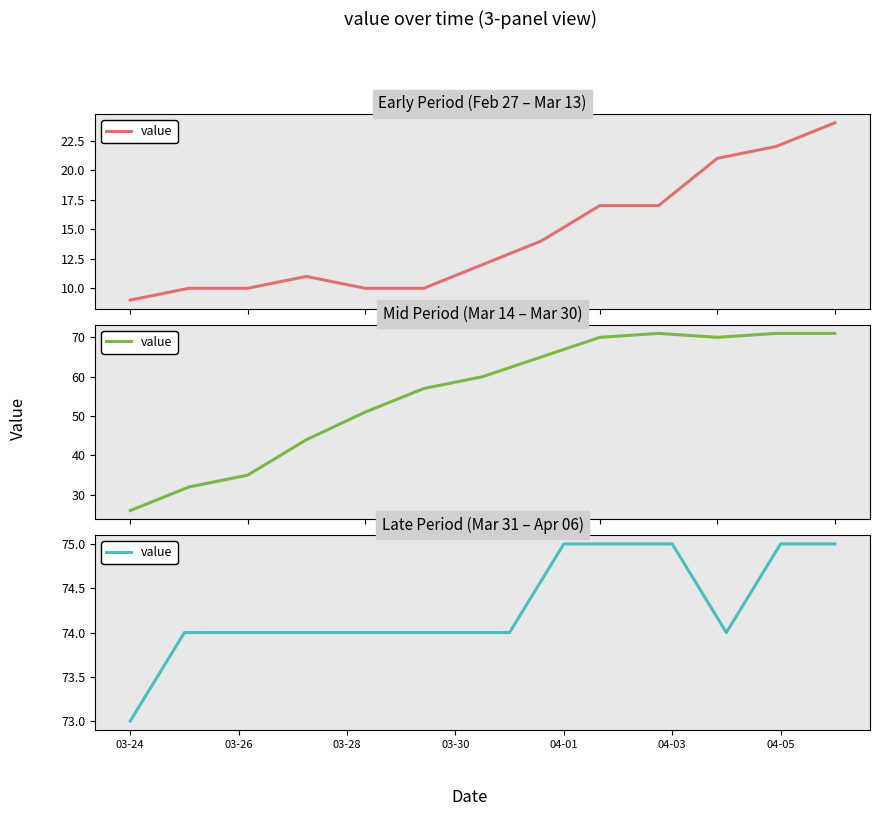

How many values are between 74 and 75?

13